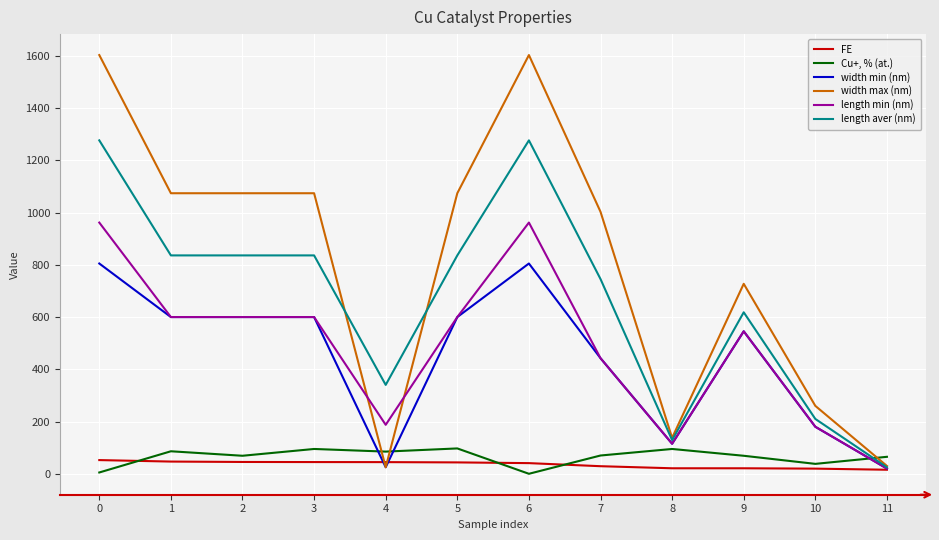

At which category does Cu+, % (at.) reach its first local valley?

2